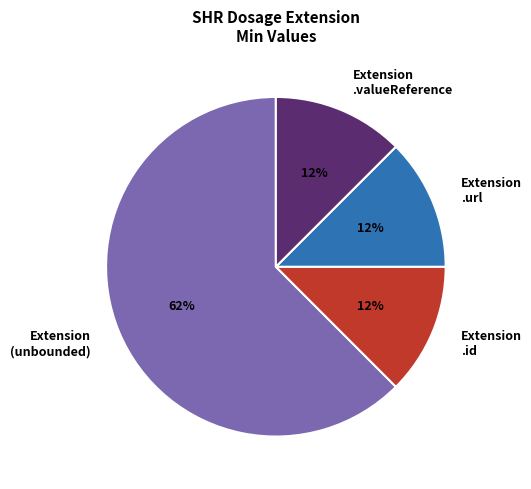

To the nearest percent, what is the average slice percentage?

25%